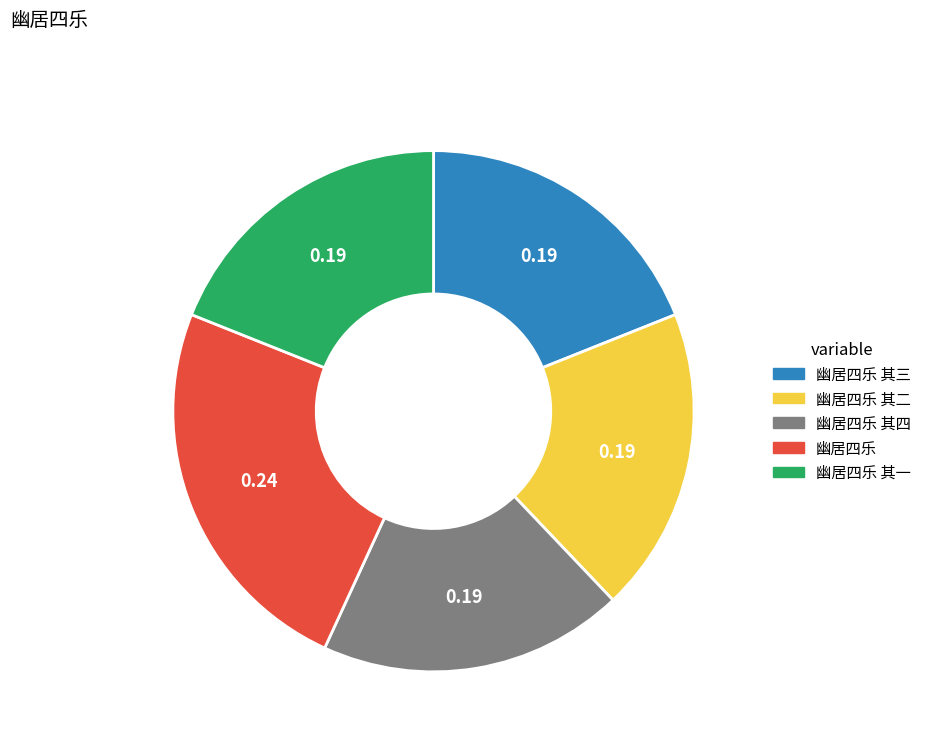

Is there any slice that represents more than half of the pie?

No